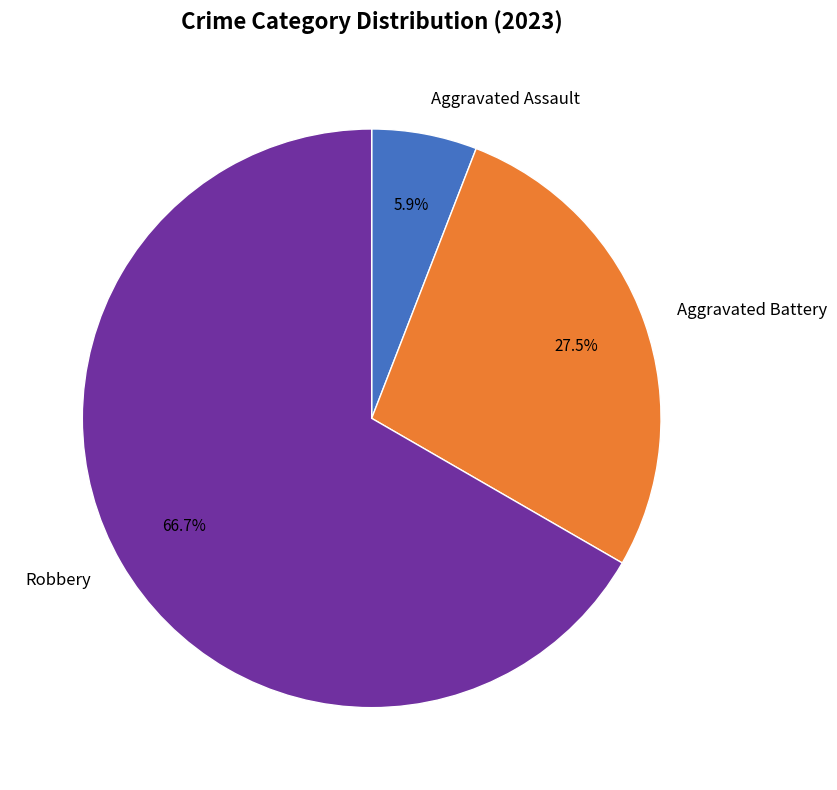

What is the ratio of the value at Robbery to the value at Aggravated Battery?

2.4